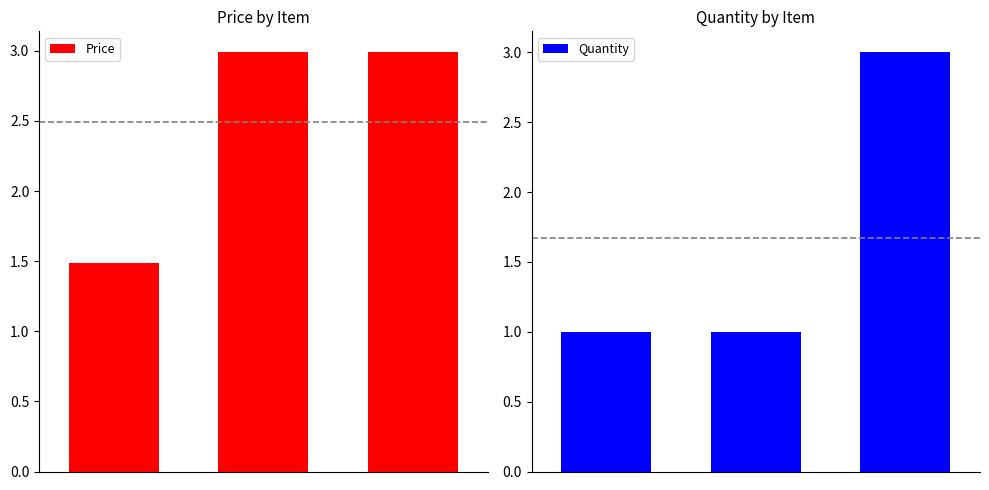

How many values in the Price series exceed 2?

2